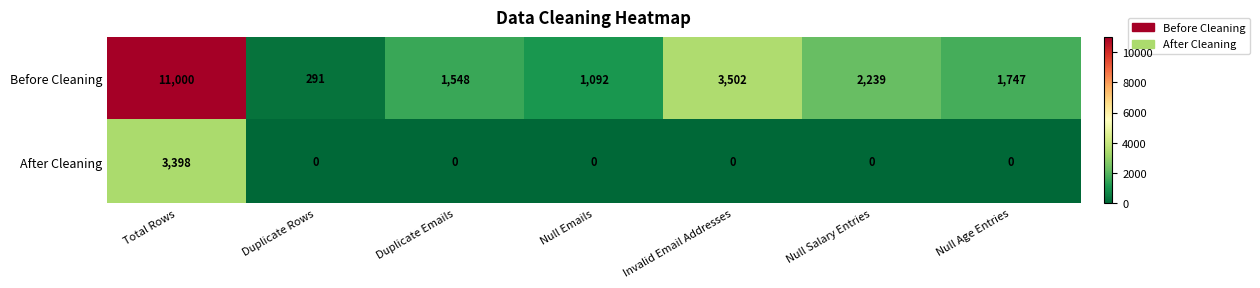

How many categories are shown in the chart?

7